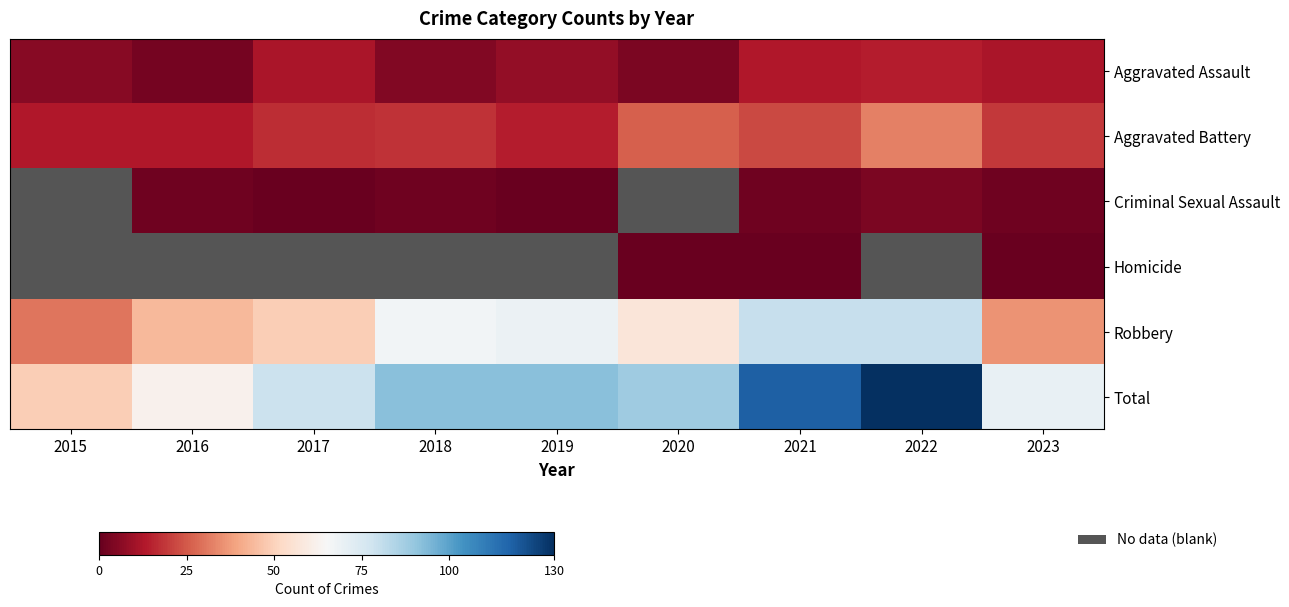

What is the minimum value for Aggravated Assault?

3